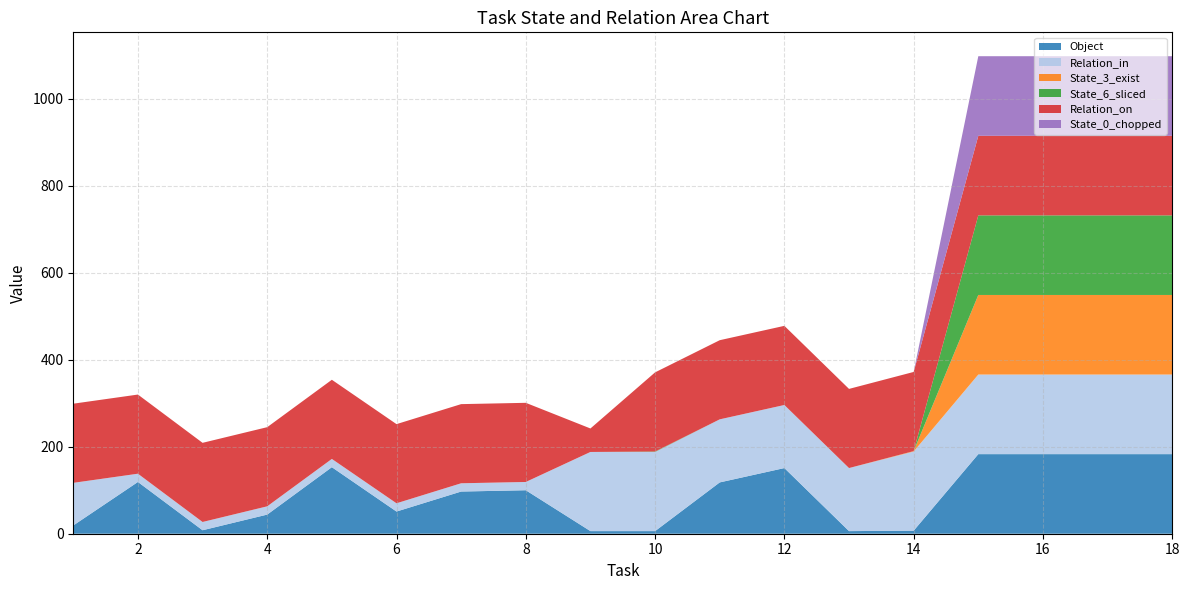

Reading left to right, what are all the values shown in this chart?

Object: 1=19	2=119	3=8	4=44	5=153	6=51	7=97	8=100	9=6	10=6	11=118	12=151	13=6	14=7	15=183	16=183	17=183	18=183
Relation_in: 1=98	2=19	3=19	4=19	5=19	6=19	7=19	8=19	9=182	10=182	11=145	12=145	13=145	14=182	15=183	16=183	17=183	18=183
State_3_exist: 1=0	2=0	3=0	4=0	5=0	6=0	7=0	8=0	9=0	10=0	11=0	12=0	13=0	14=1	15=183	16=183	17=183	18=183
State_6_sliced: 1=0	2=0	3=0	4=0	5=0	6=0	7=0	8=0	9=0	10=1	11=0	12=0	13=0	14=0	15=183	16=183	17=183	18=183
Relation_on: 1=182	2=182	3=182	4=182	5=182	6=182	7=182	8=182	9=54	10=182	11=182	12=182	13=182	14=182	15=183	16=183	17=183	18=183
State_0_chopped: 1=0	2=0	3=0	4=0	5=0	6=0	7=0	8=0	9=0	10=0	11=0	12=0	13=0	14=0	15=183	16=183	17=183	18=183